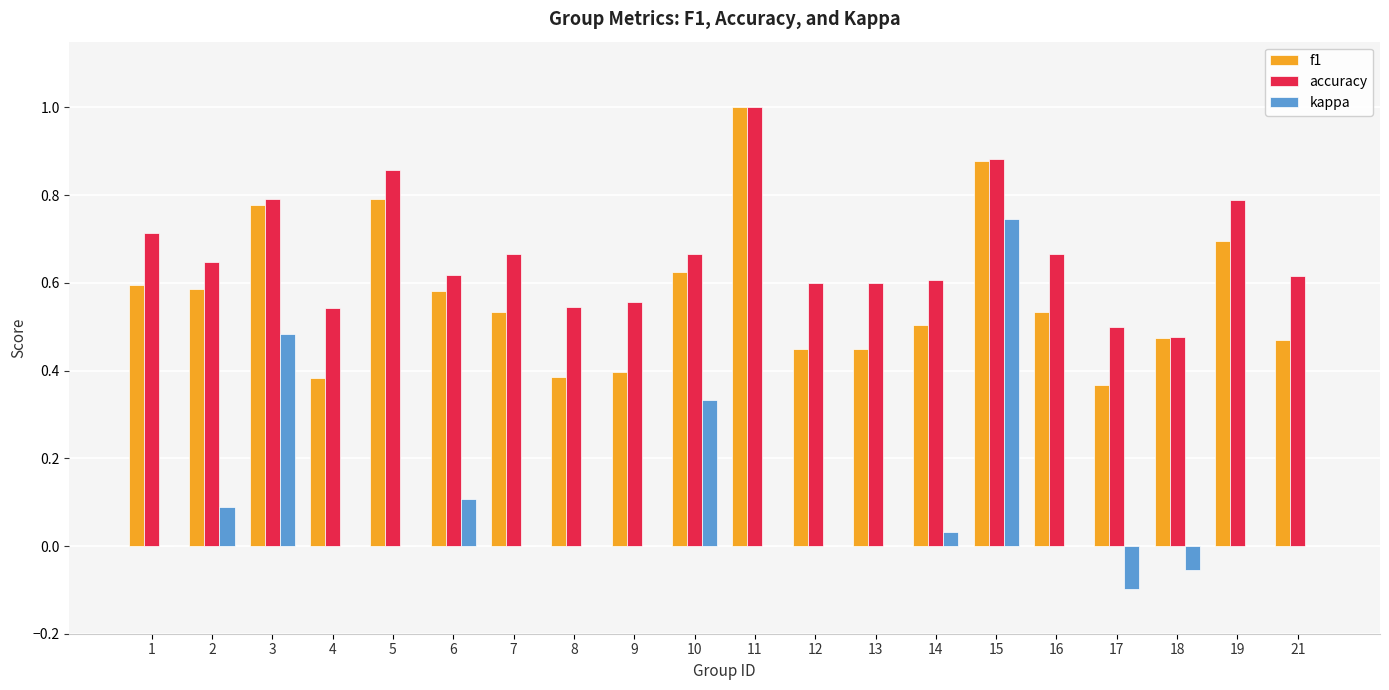

Which series has the largest range (max minus min)?

kappa